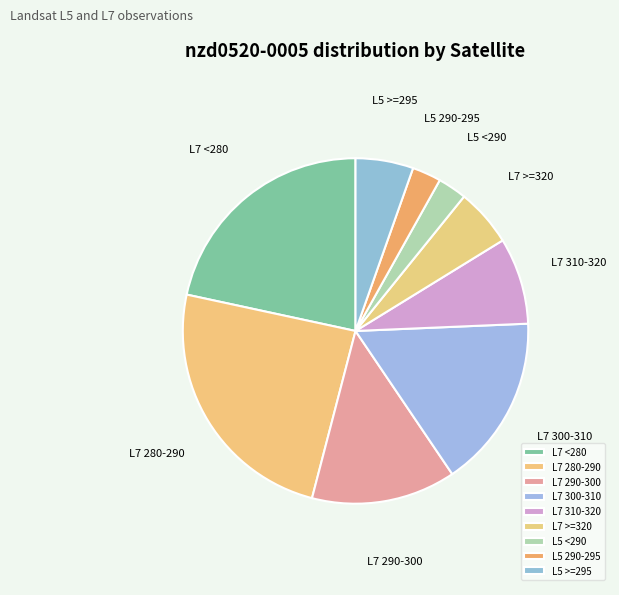

Between L7 310-320 and L5 290-295, which is larger?

L7 310-320